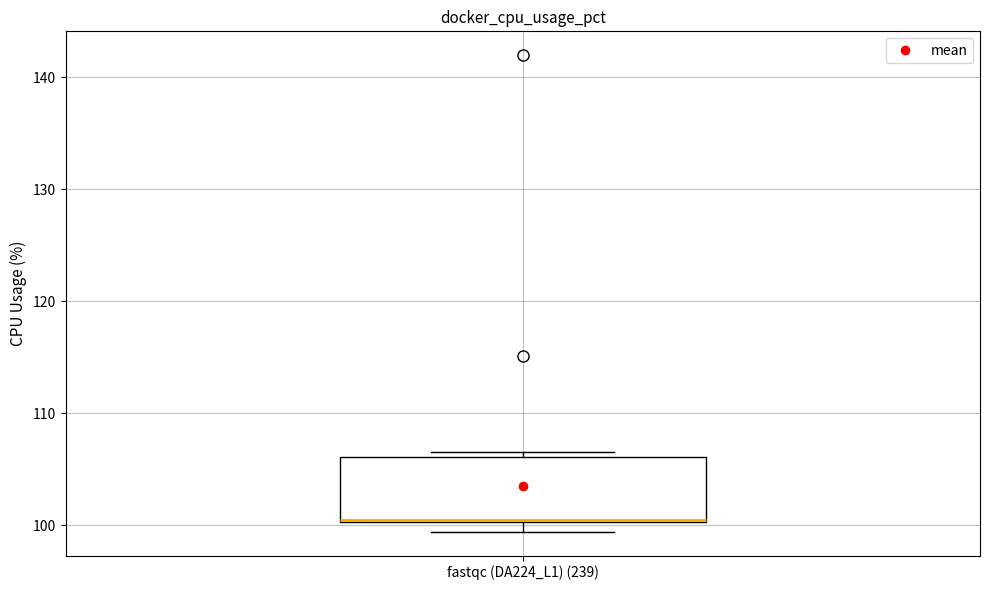

Read this box plot against the y-axis: the position of the median line, the range covered by the box, and the ends of both whiskers. The values are not printed on the chart, so give them approximately, as read against the axis.

median 101, box 100 to 106, whiskers 99 to 107